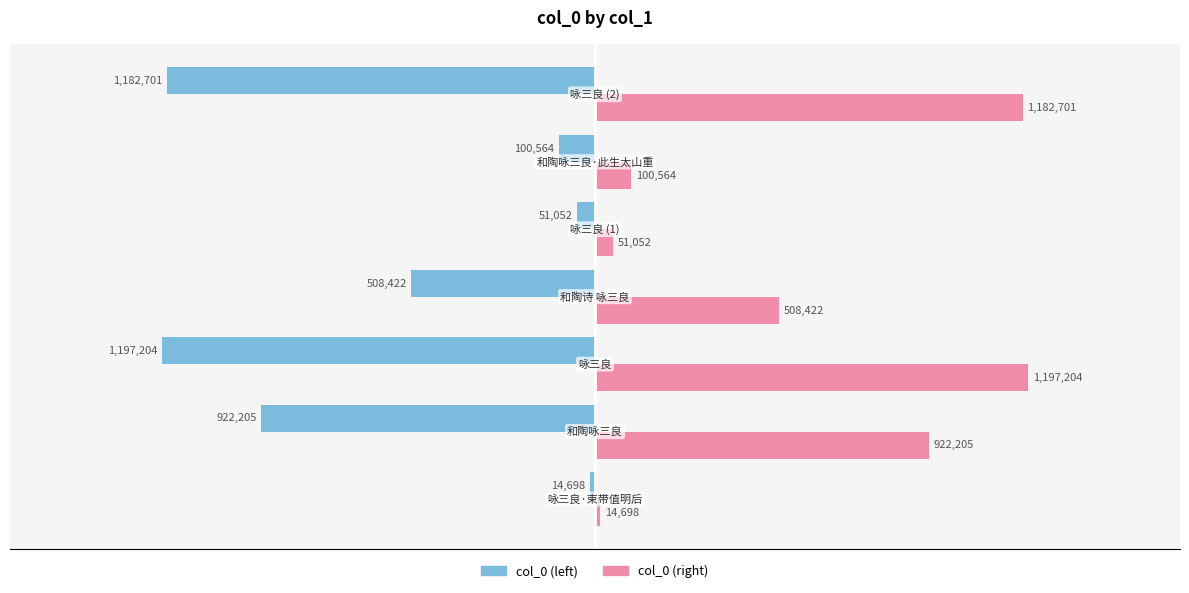

Reading left to right, what are all the values shown in this chart?

col_0 (left): -14698	-922205	-1197204	-508422	-51052	-100564	-1182701
col_0 (right): 14698	922205	1197204	508422	51052	100564	1182701